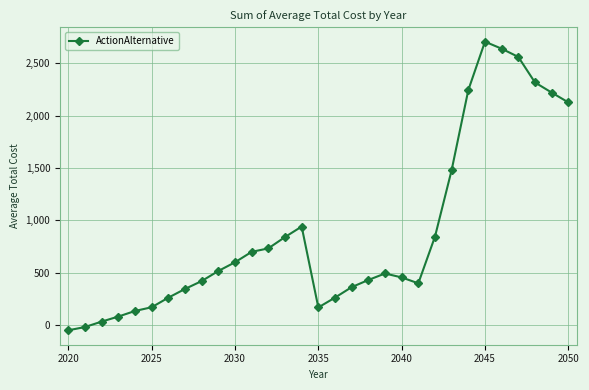

True or false: there are more than 2 points higher than both neighbors.

True